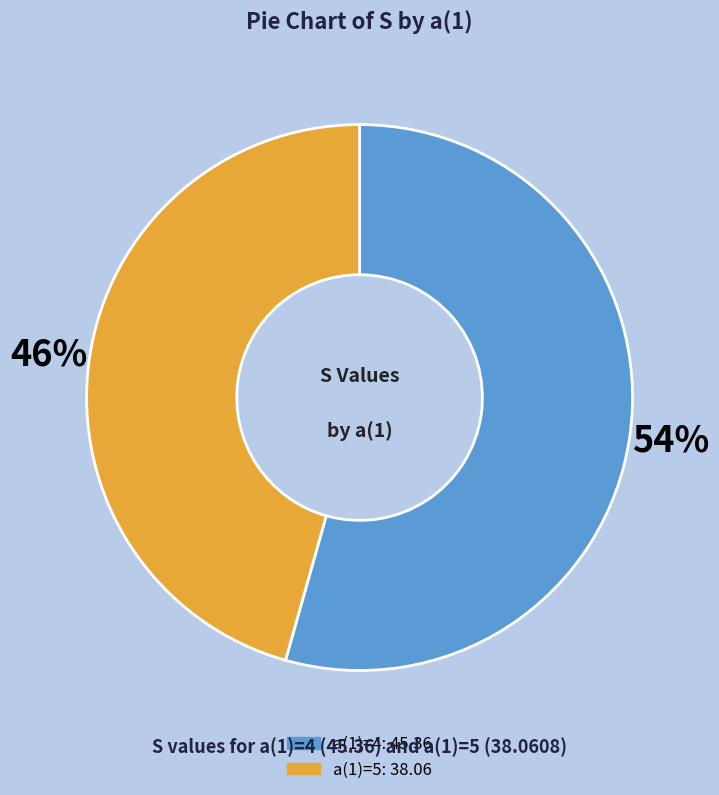

Is there a majority slice in this chart?

Yes